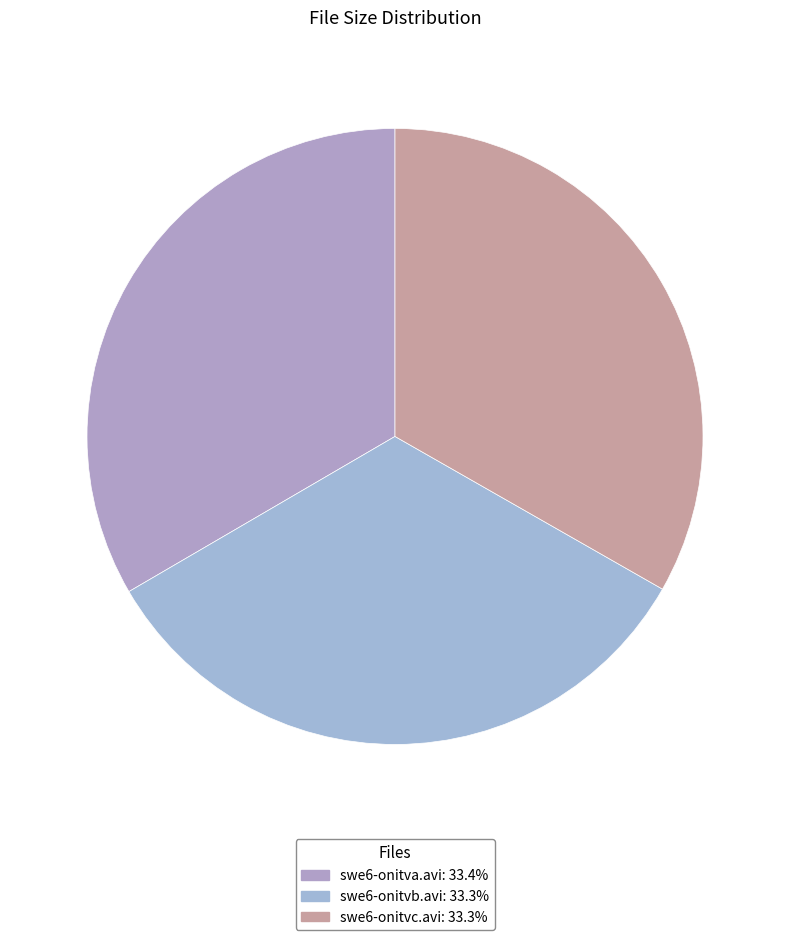

Is the sum of swe6-onitvb.avi and swe6-onitva.avi greater than half?

Yes